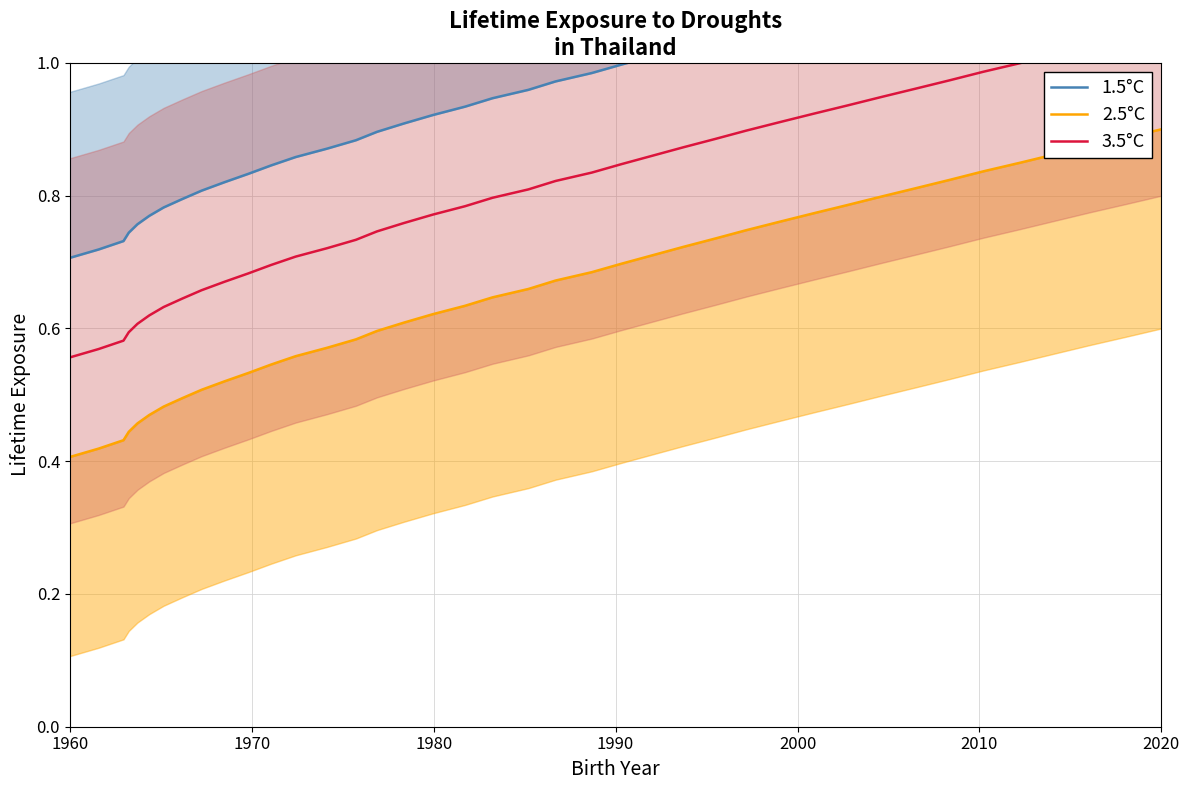

Rank the series by their maximum value, from lowest to highest.

2.5°C, 3.5°C, 1.5°C